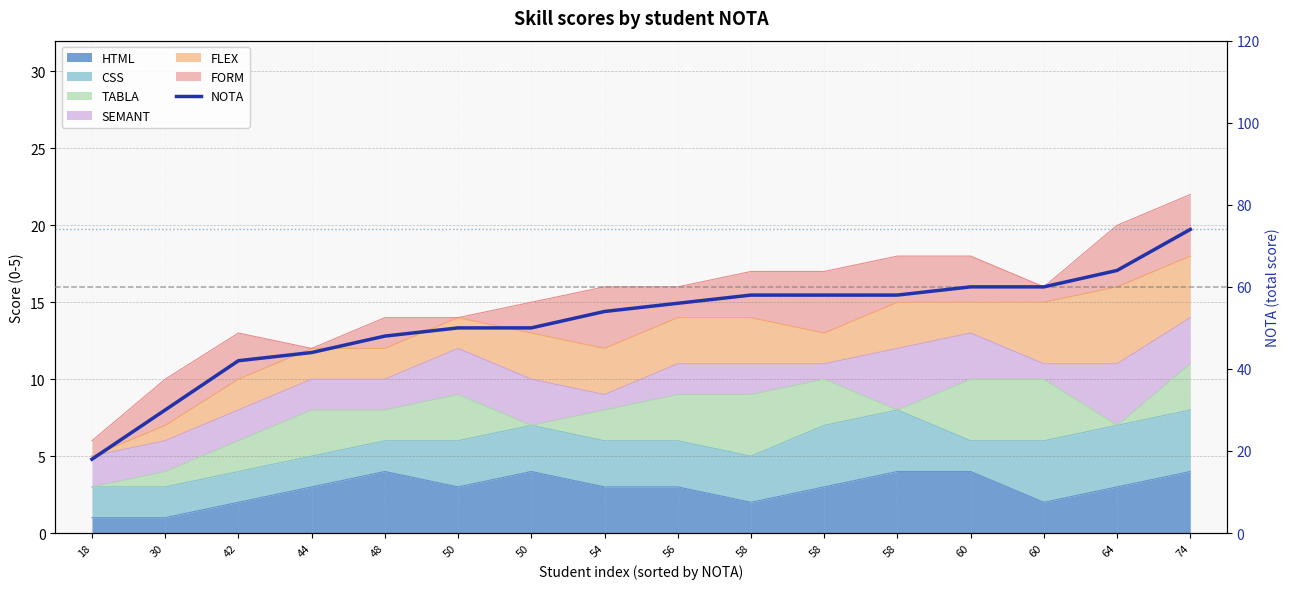

Where is the data nearest to the value 46?

44